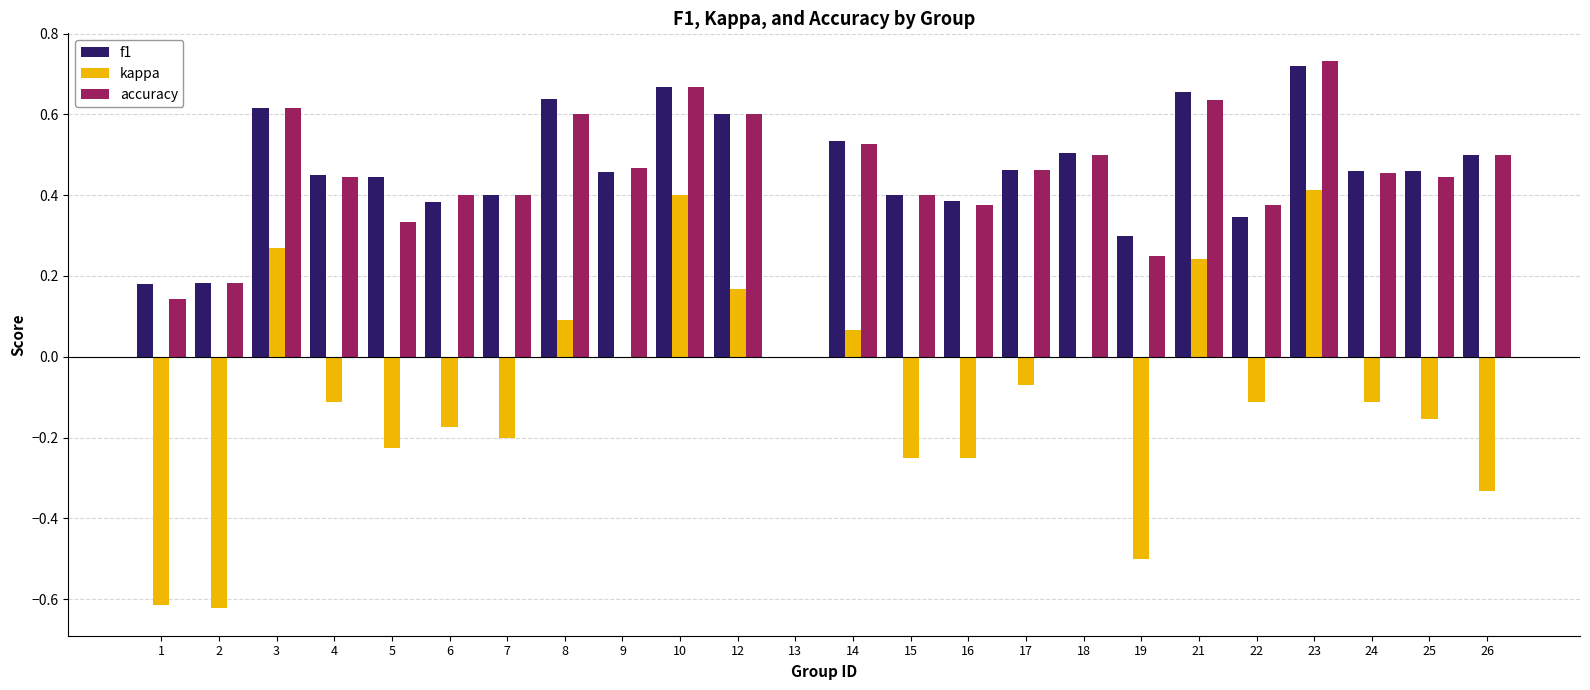

What is the sum of all f1 values?

10.7